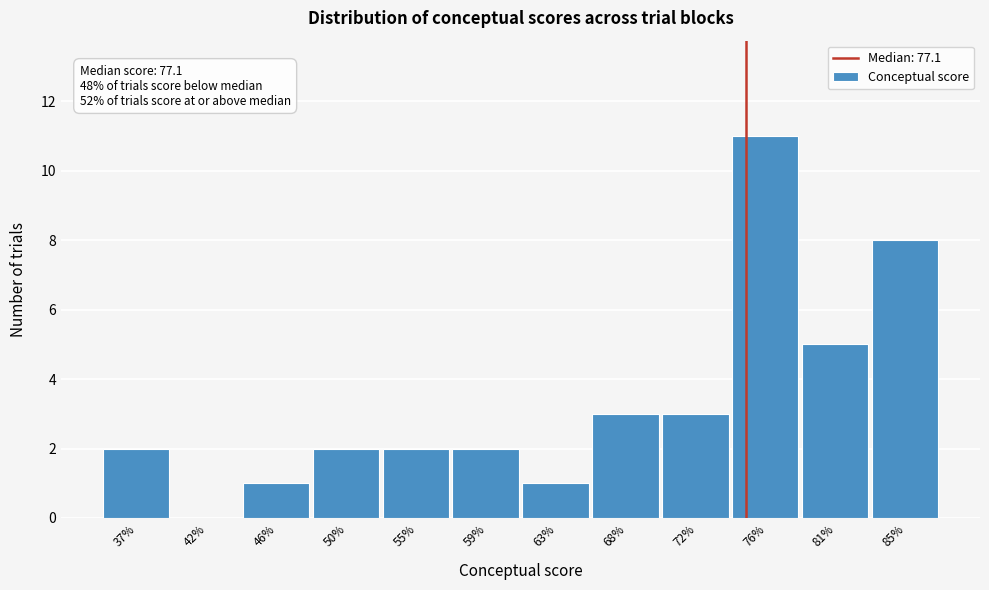

Reading right to left, extract all data points from this chart.

85%=8	81%=5	76%=11	72%=3	68%=3	63%=1	59%=2	55%=2	50%=2	46%=1	42%=0	37%=2